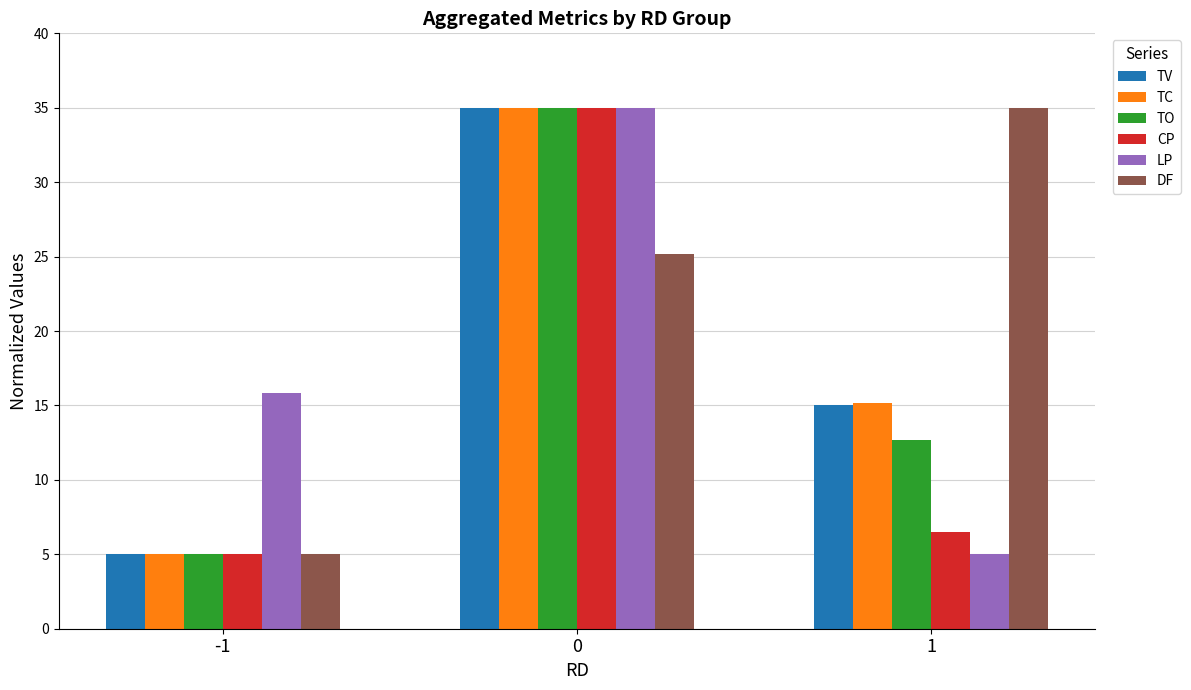

Reading left to right, extract all data points from this chart.

TV: 5.0	35.0	15.1
TC: 5.0	35.0	15.2
TO: 5.0	35.0	12.7
CP: 5.0	35.0	6.5
LP: 15.9	35.0	5.0
DF: 5.0	25.2	35.0